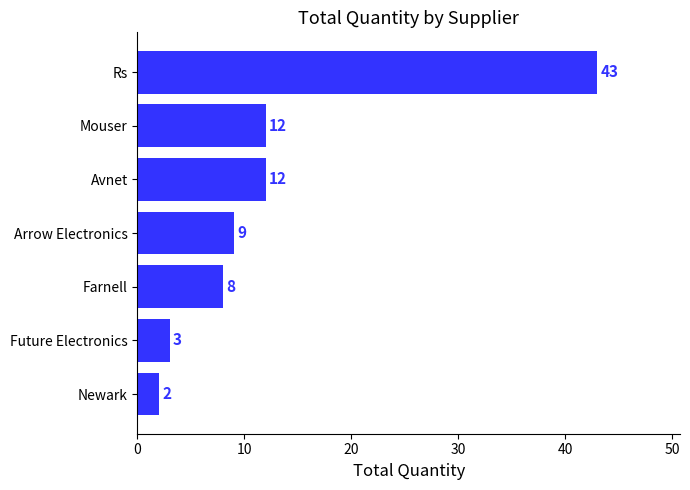

What is the change in value from Future Electronics to Arrow Electronics?

+6